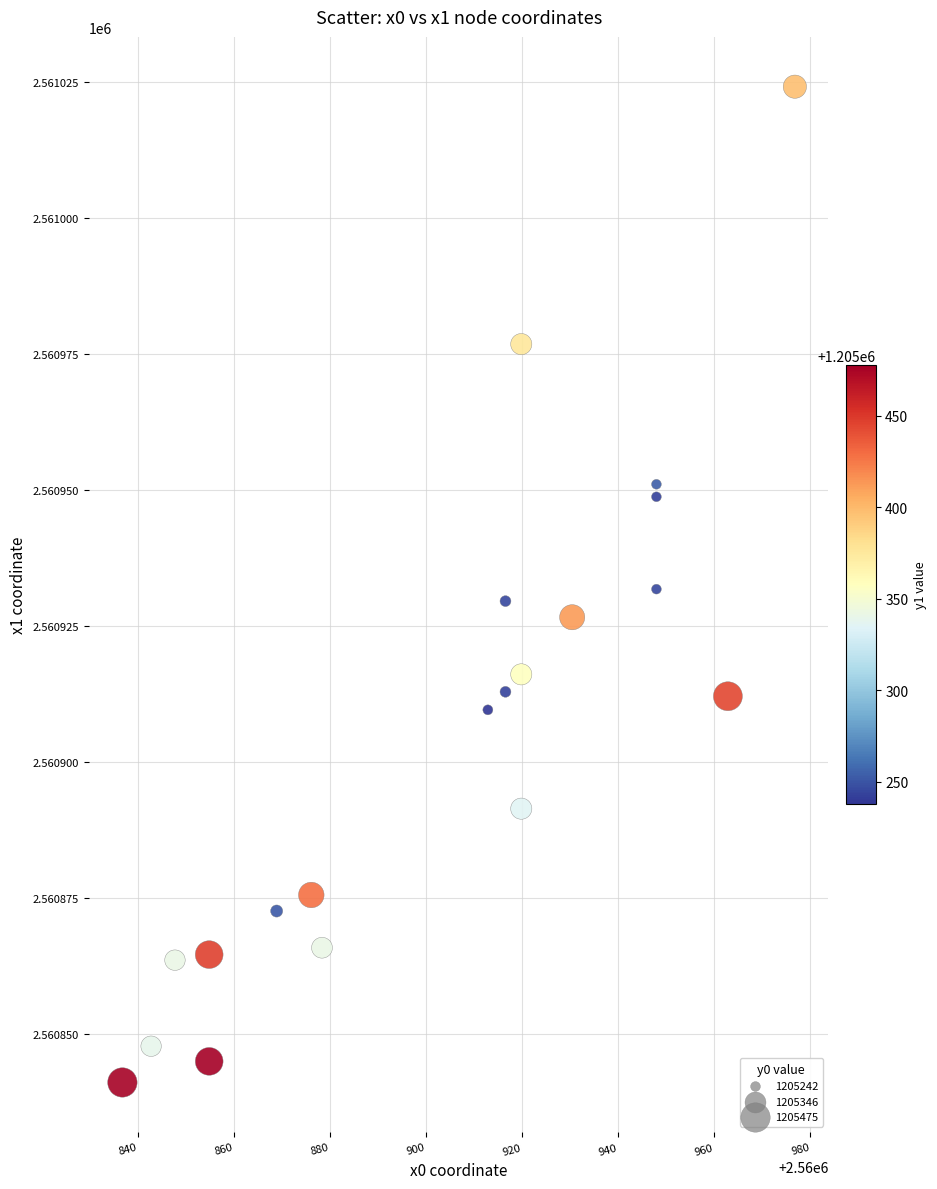

What is the range of Y values (max minus min)?

183.1